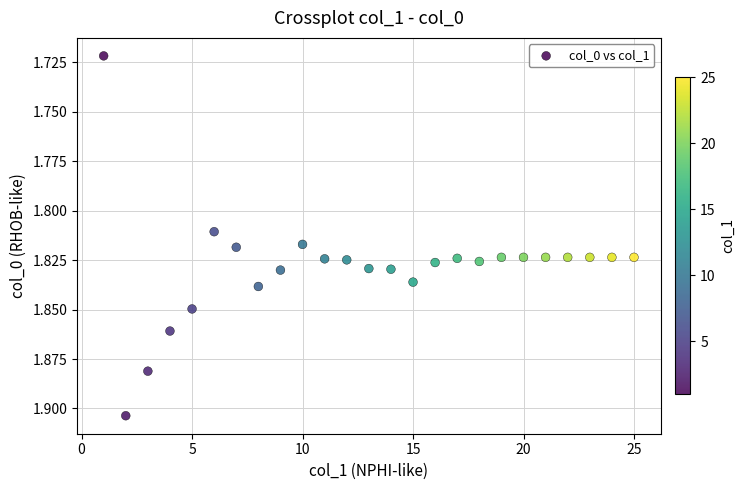

What is the range of X values (max minus min)?

24.0